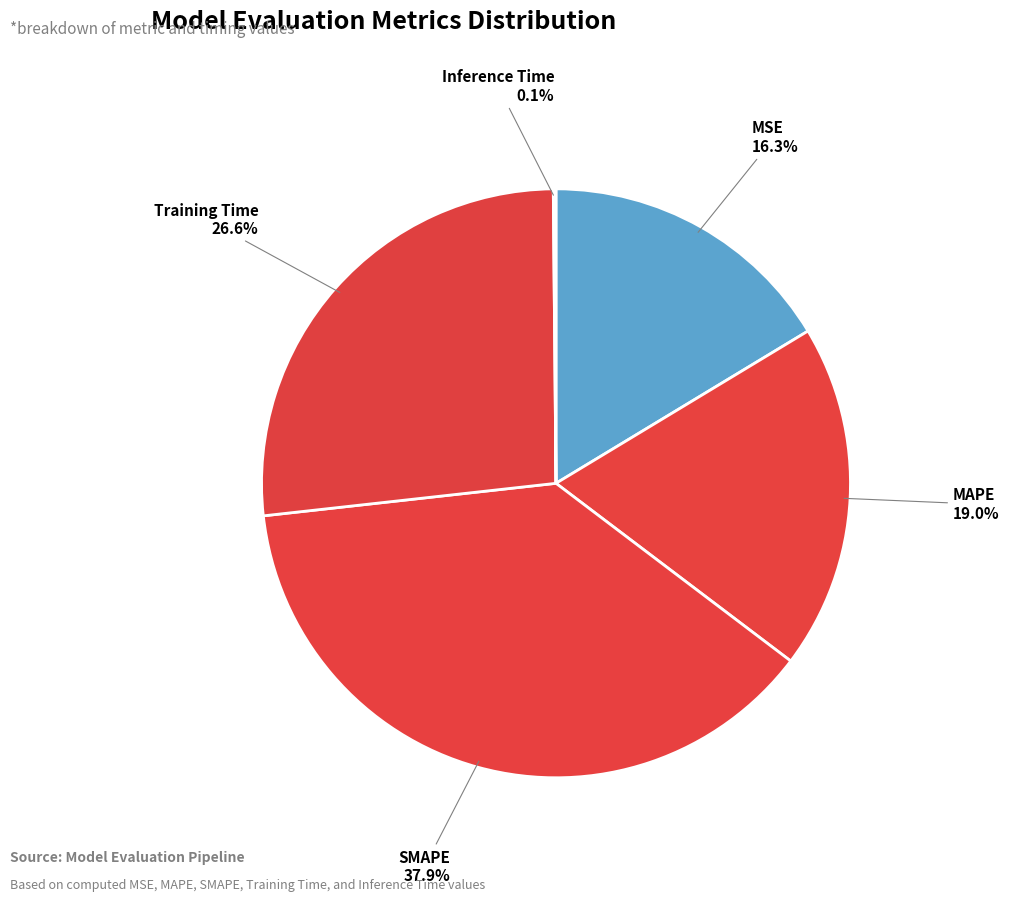

Does any single category account for the majority?

No